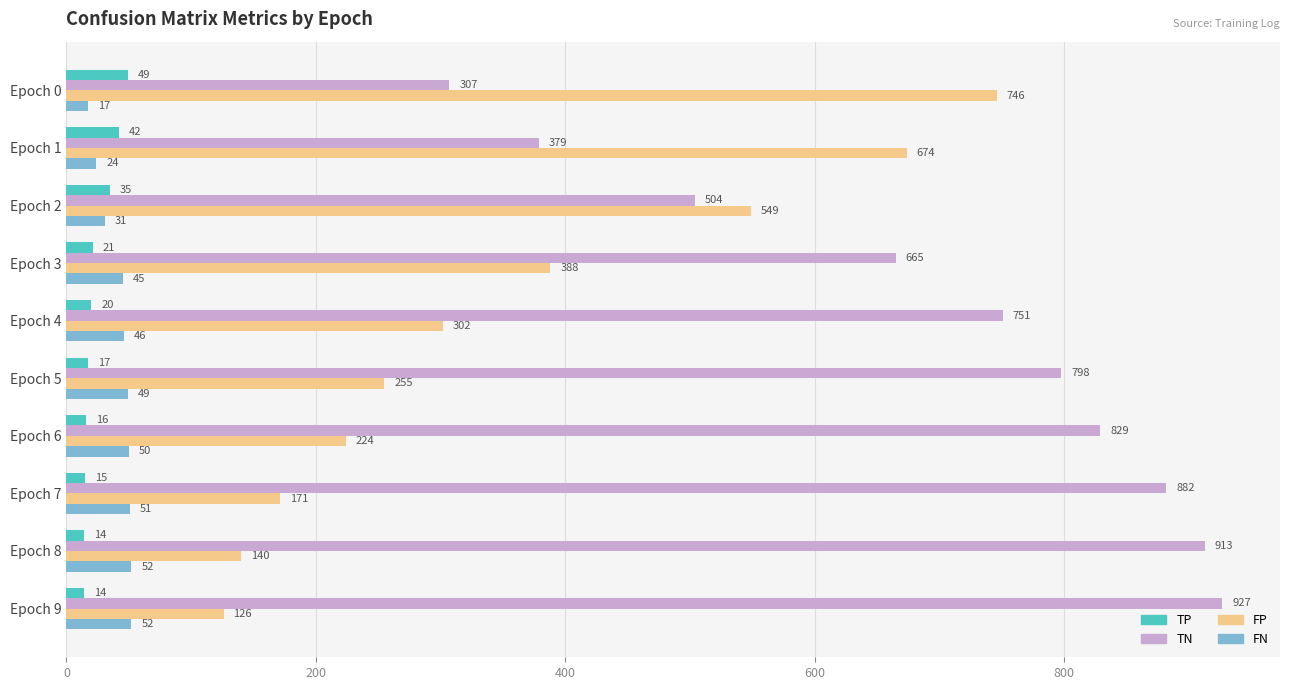

What is the sum of all FP values?

3575